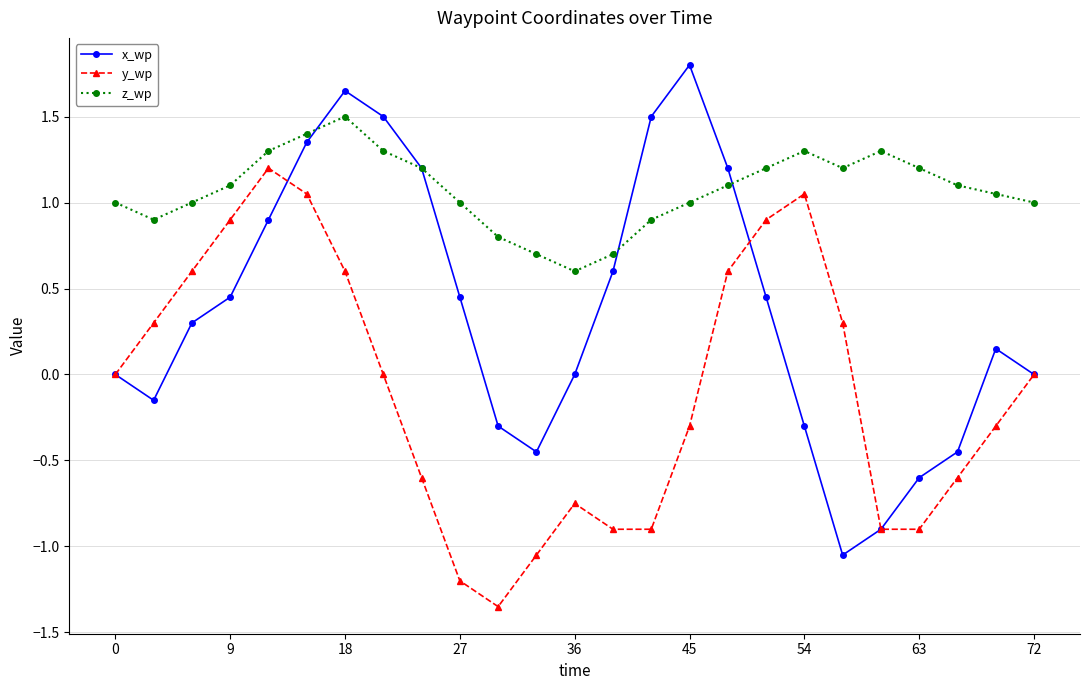

List the series in order of their overall mean, lowest first.

y_wp, x_wp, z_wp